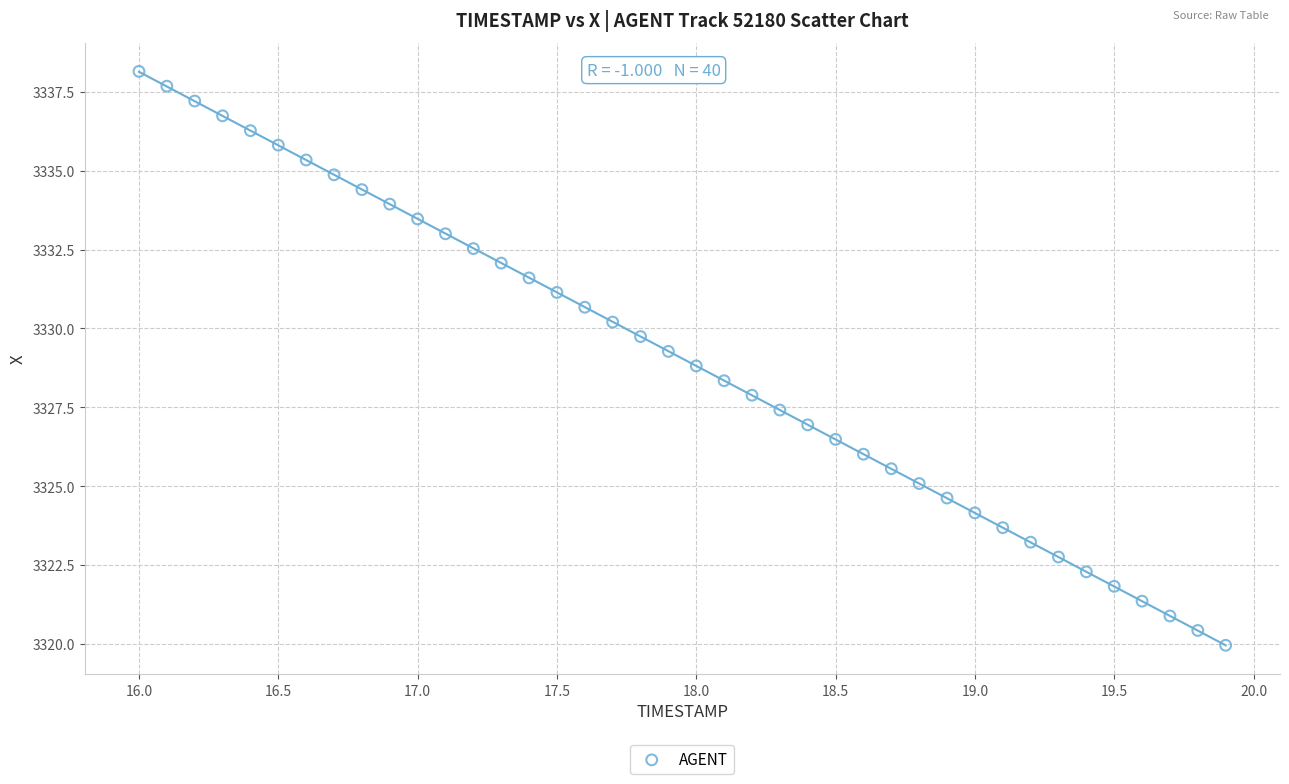

What is the range of Y values (max minus min)?

18.2